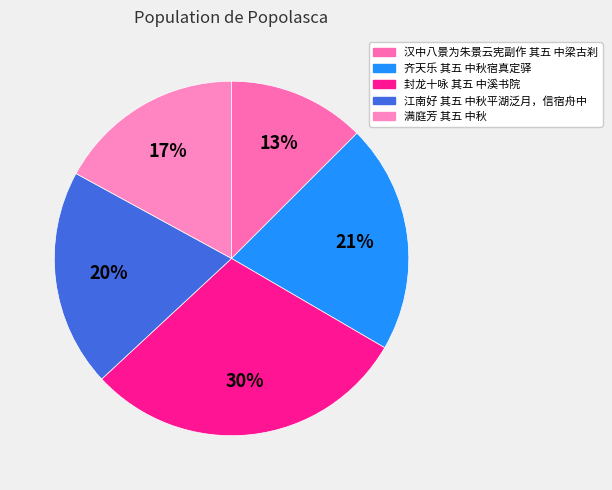

To the nearest percent, what is the average slice percentage?

20%